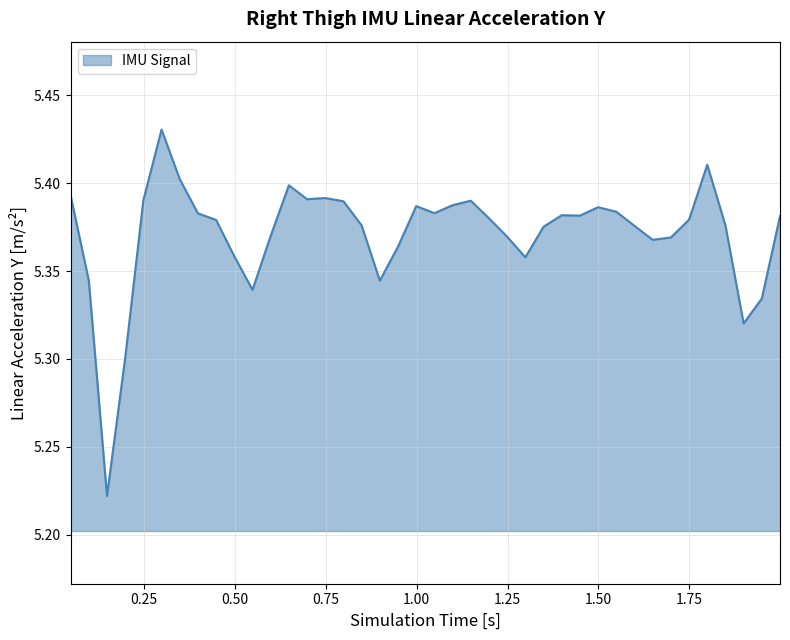

True or false: the data has more than 0 interior local peaks.

True